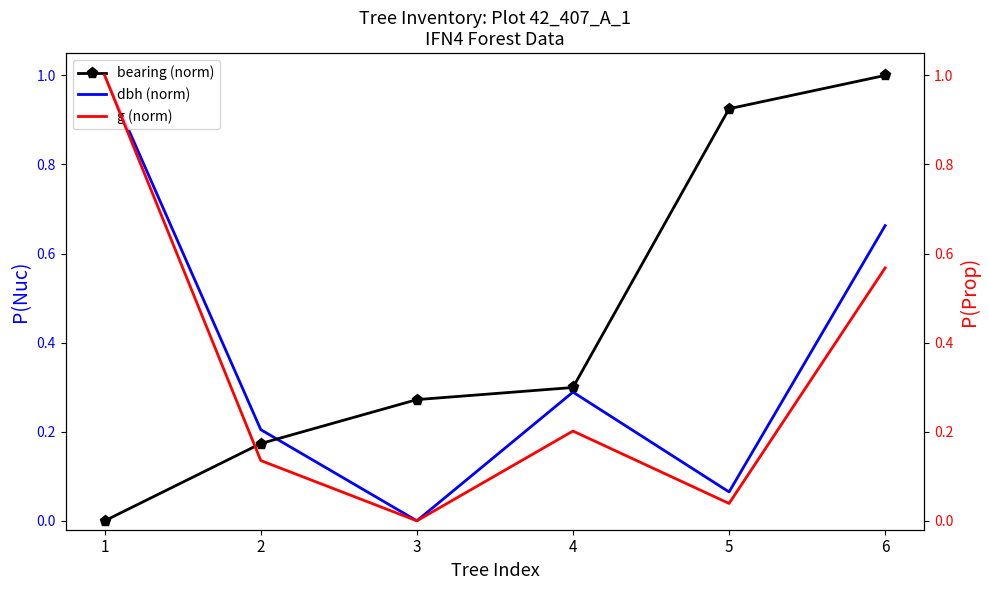

True or false: dbh (norm) and bearing (norm) intersect in this chart.

True